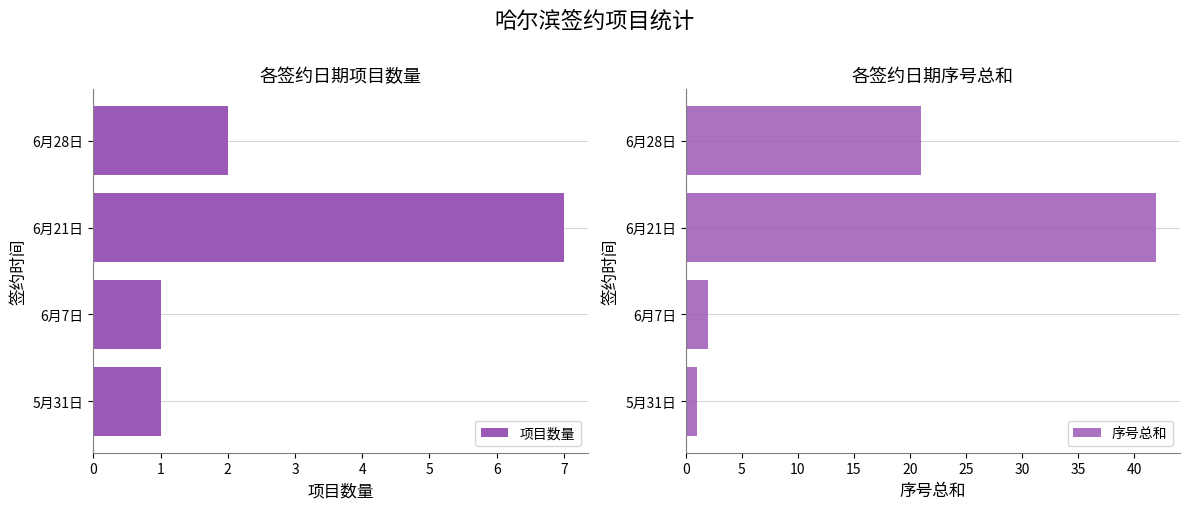

Reading left to right, what are all the values shown in this chart?

项目数量: 1	1	7	2
序号总和: 1	2	42	21